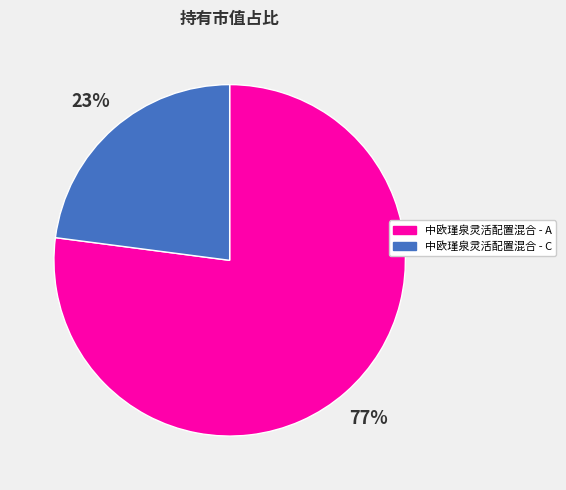

Which has a higher value, 中欧瑾泉灵活配置混合 - C or 中欧瑾泉灵活配置混合 - A?

中欧瑾泉灵活配置混合 - A